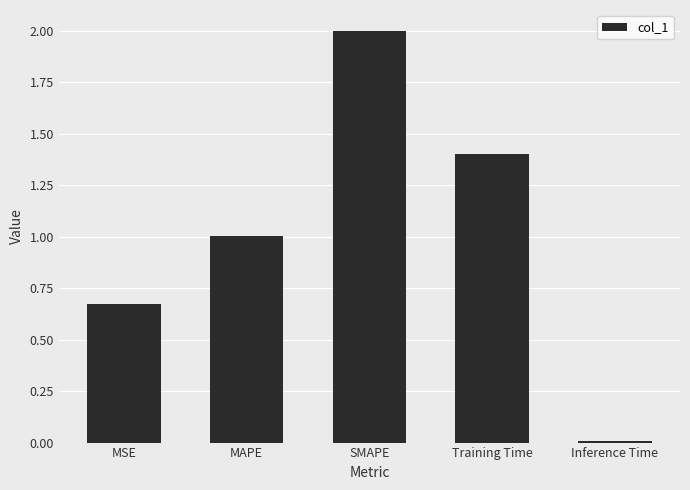

What is the label of the 2nd bar from the left?

MAPE